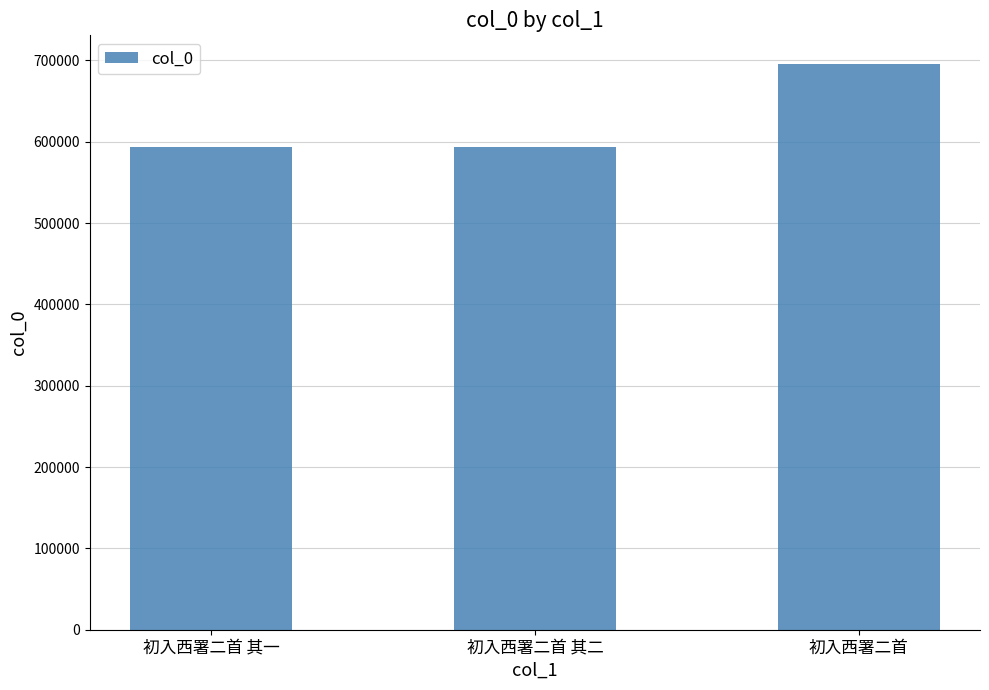

What is the label of the 1st bar from the left?

初入西署二首 其一